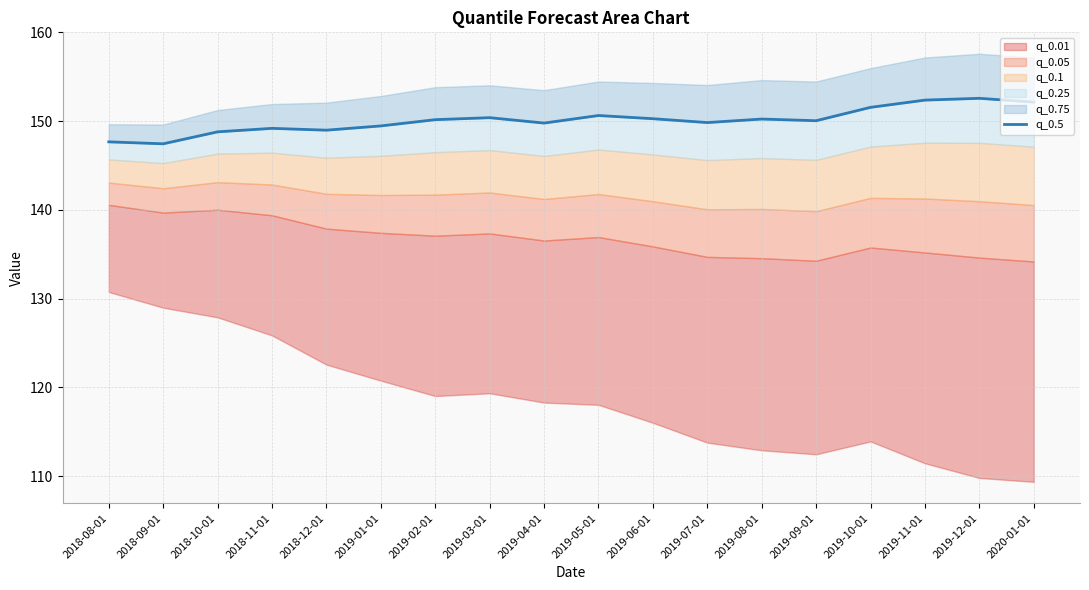

What is the label of the 16th point from the left?

2019-11-01